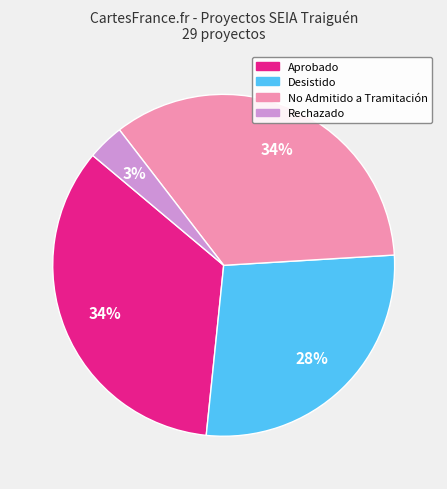

Count the number of slices in the pie.

4